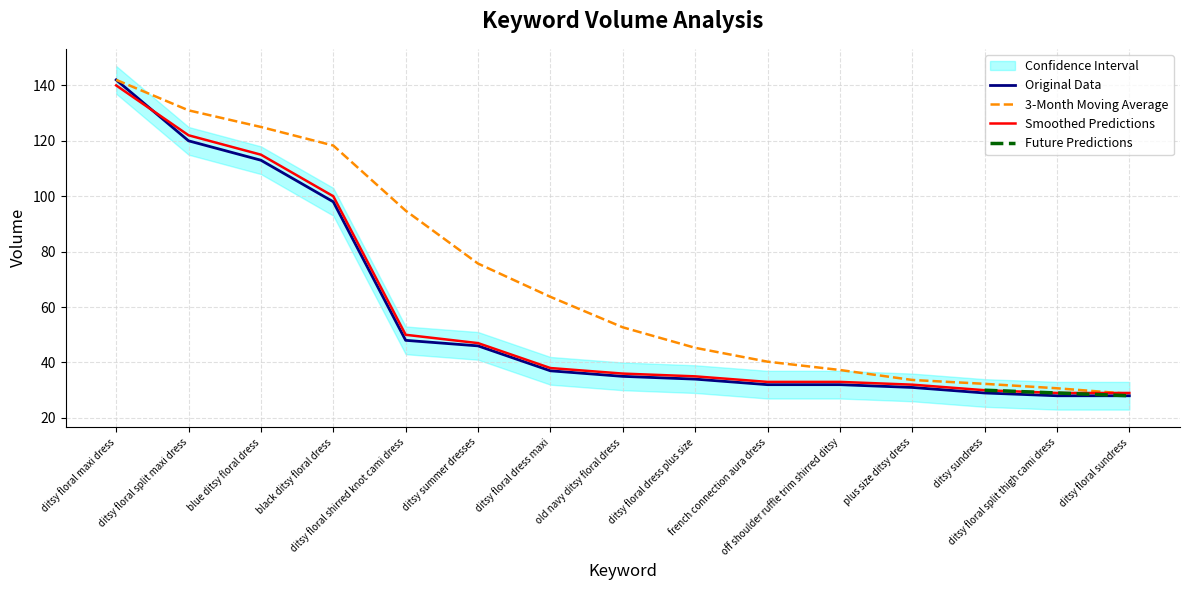

What is the lowest value of the Volume series?

28.0